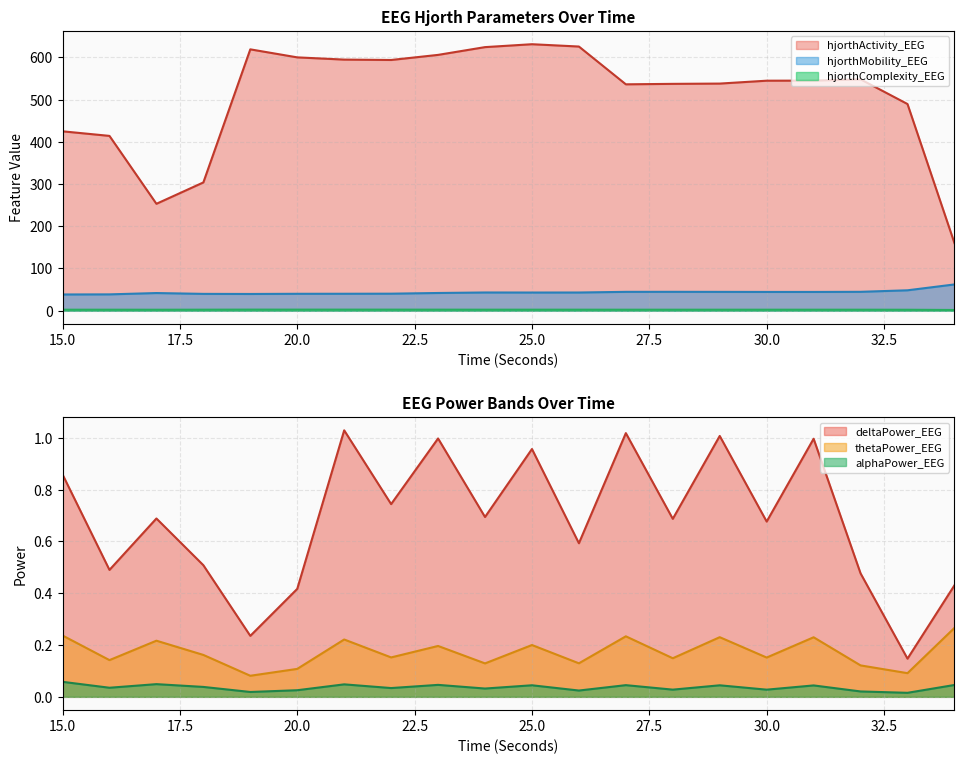

Which has a higher value, 29 or 16?

29